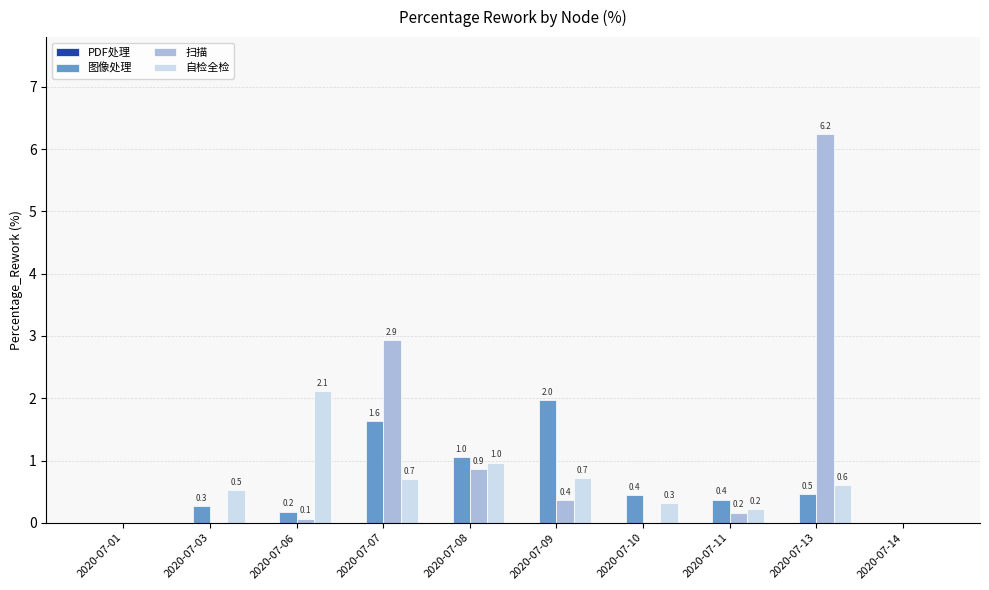

How many groups of bars are there?

10